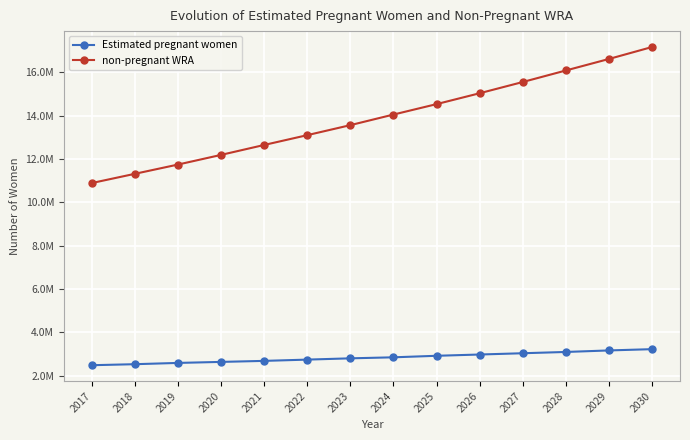

Which has a higher value, 2021 or 2018?

2021